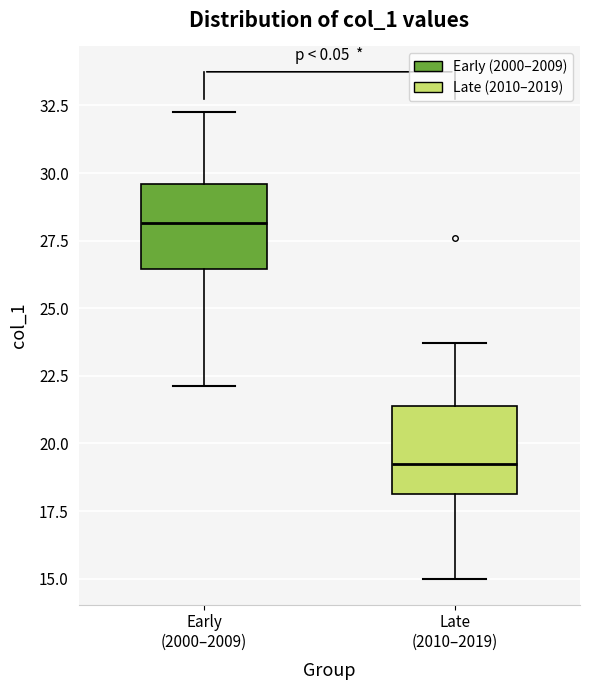

Reading left to right, read every box against the y-axis: the position of its median line, the range the box covers, and the ends of its whiskers. The values are not printed on the chart, so give them approximately, as read against the axis.

Early (2000–2009): median 28.0, box 26.5 to 29.5, whiskers 22.0 to 32.0
Late (2010–2019): median 19.0, box 18.0 to 21.5, whiskers 15.0 to 23.5